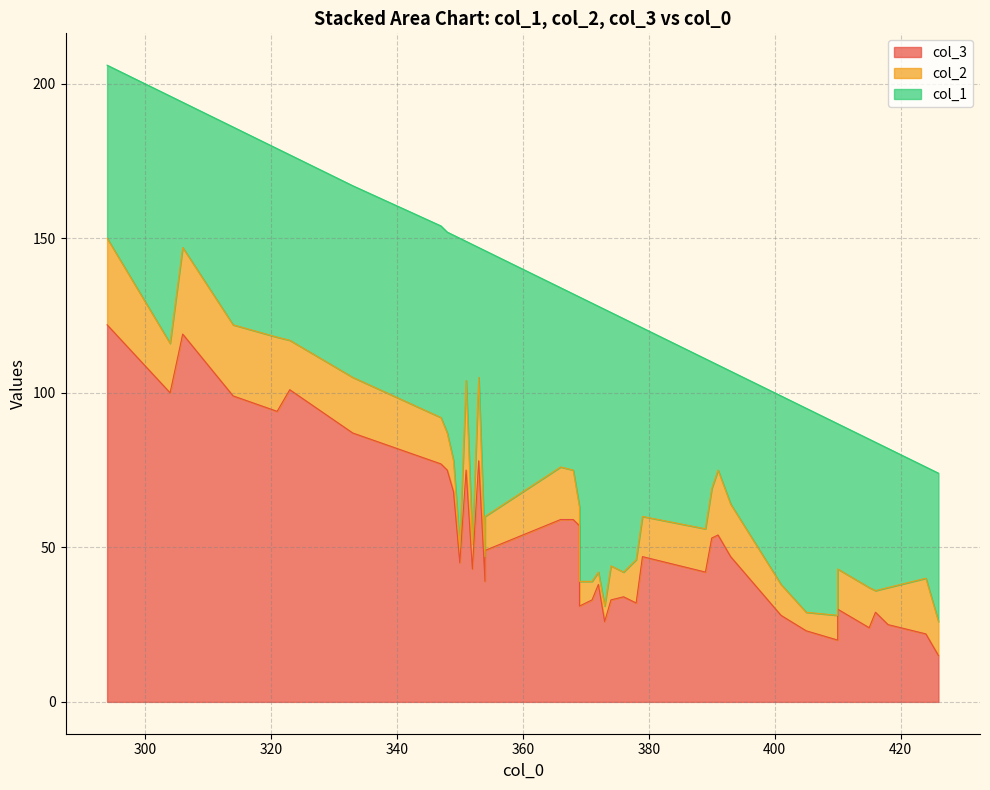

How many data points does each series have?

40